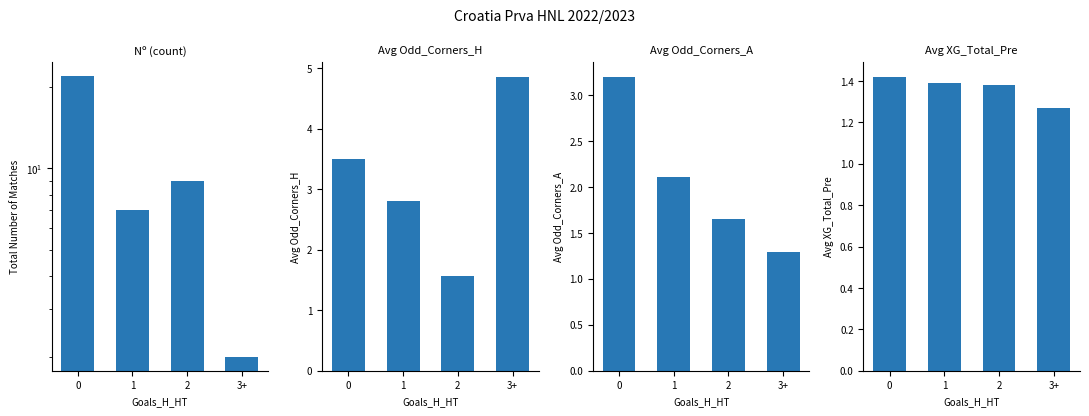

At how many categories does at least one series exceed 14?

1